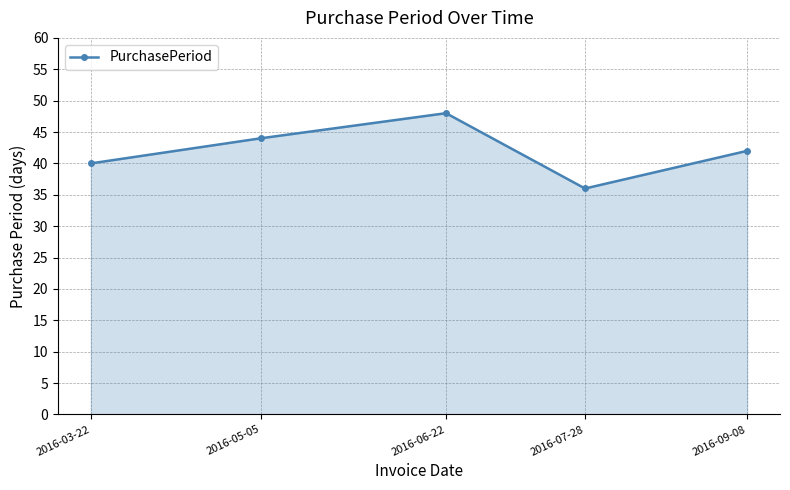

How many interior local valleys (lower than both neighbors) does the data have?

1